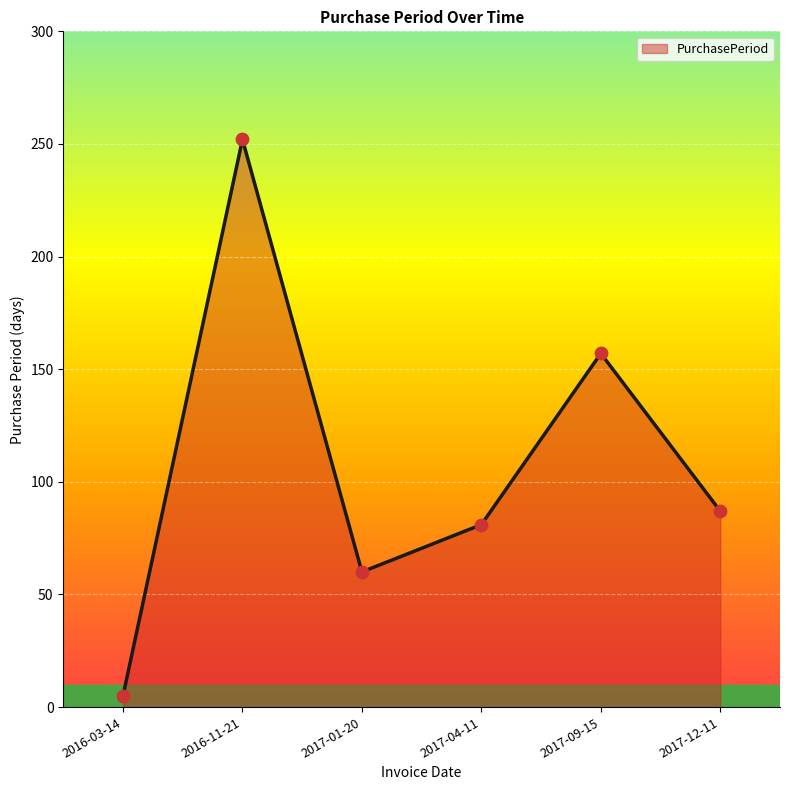

Between 2017-12-11 and 2016-11-21, which is larger?

2016-11-21